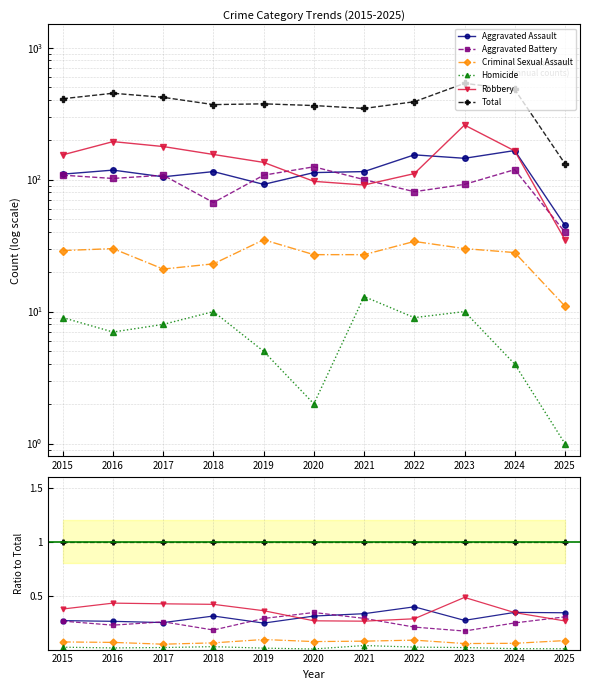

Does the chart have visible grid lines?

Yes